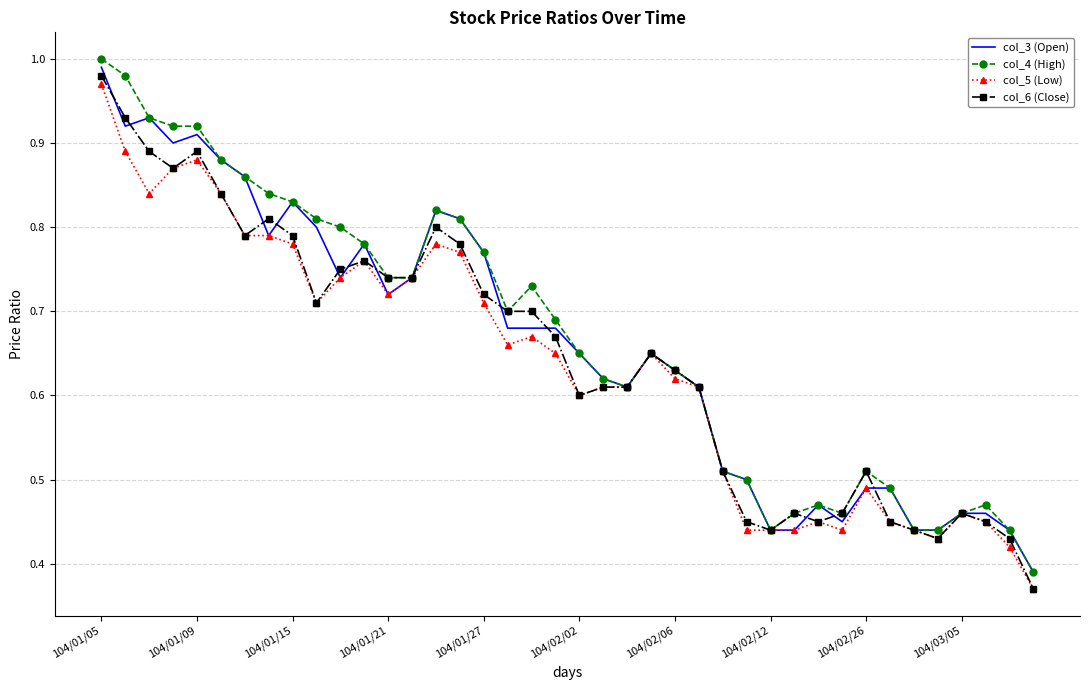

What are all the series names shown in the legend?

col_3 (Open), col_4 (High), col_5 (Low), col_6 (Close)